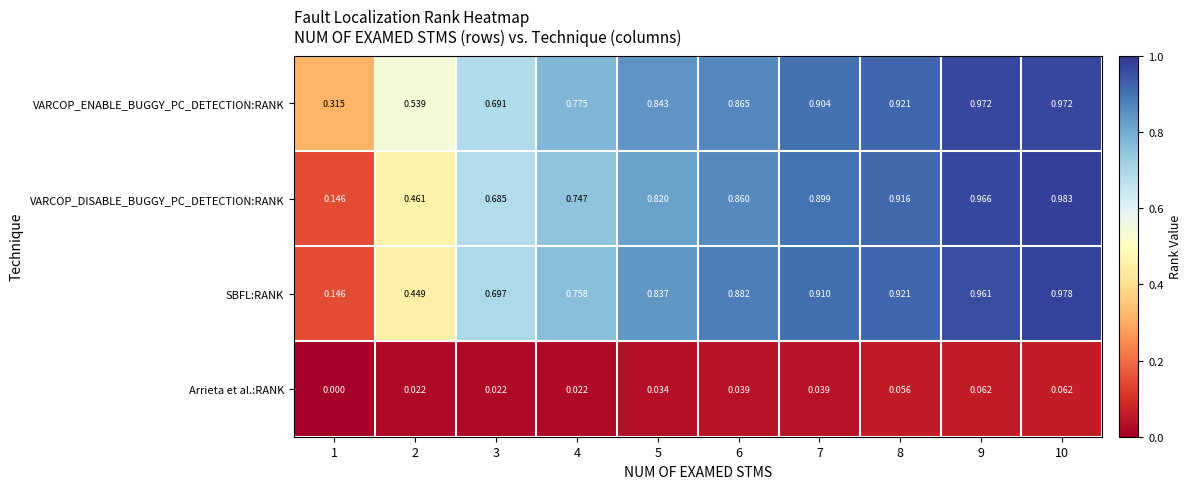

Is the value of VARCOP_DISABLE_BUGGY_PC_DETECTION:RANK at 6 greater than the value of Arrieta et al.:RANK at 4?

Yes